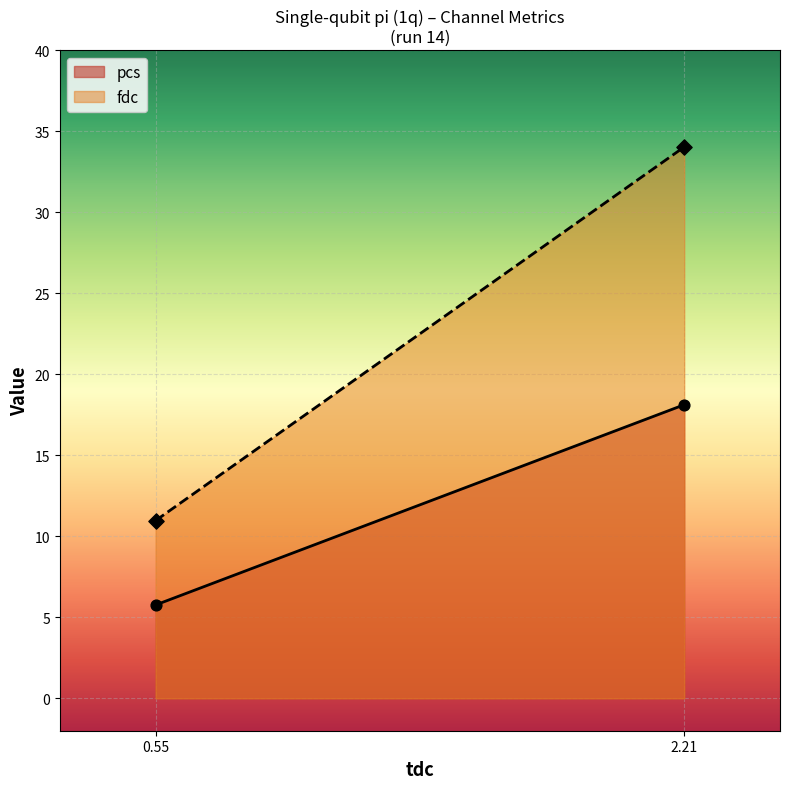

Which series has the largest total across all categories?

fdc